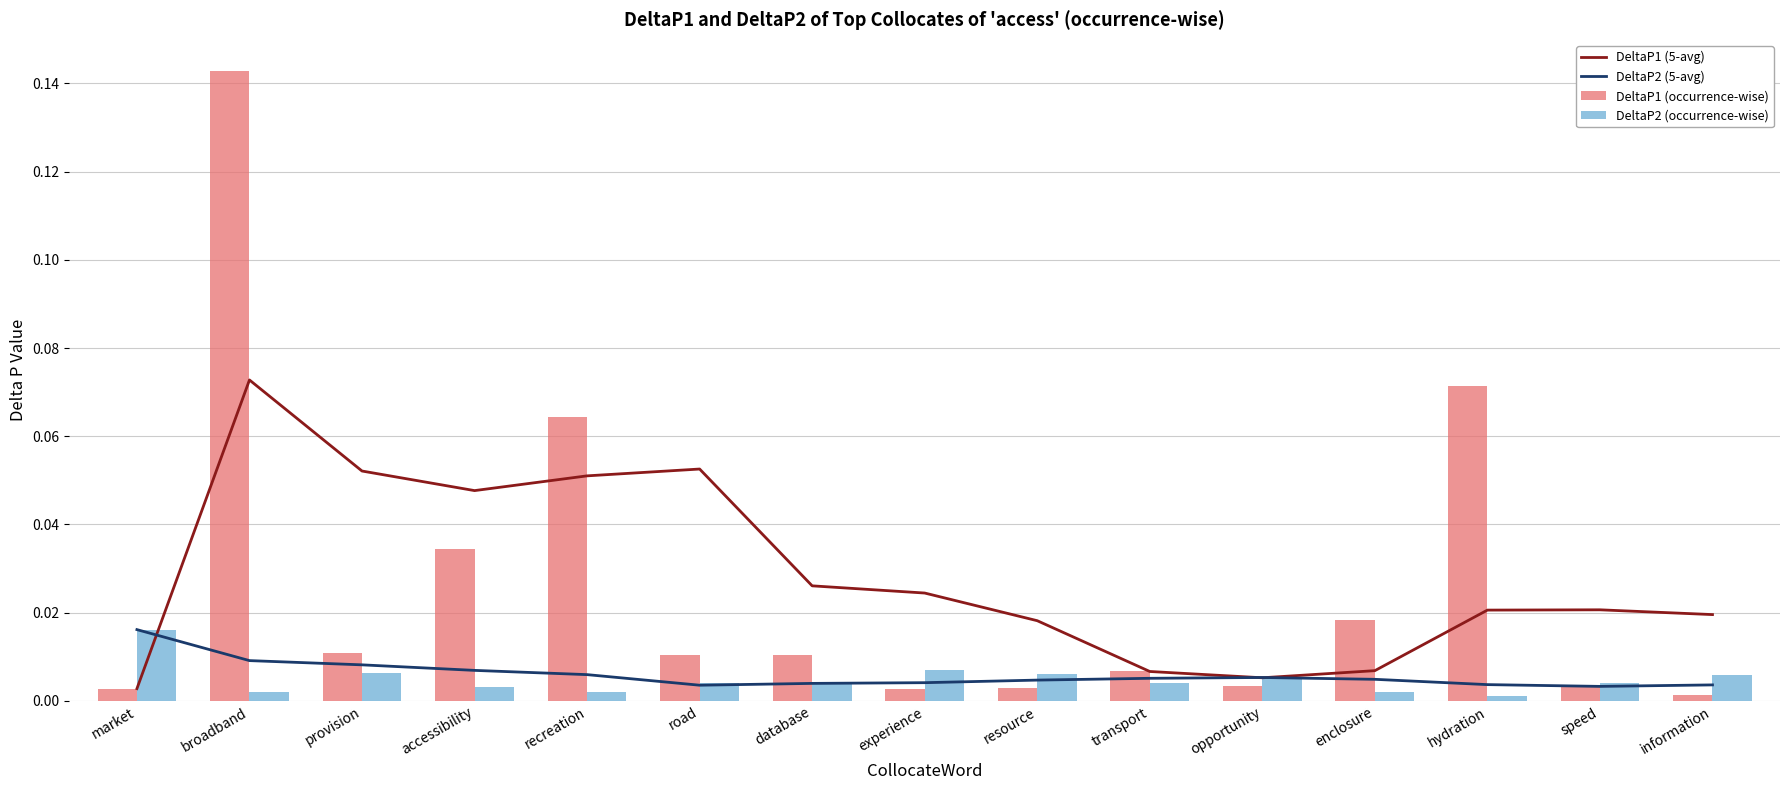

Between opportunity and speed, which series saw the biggest shift?

DeltaP1 (5-year avg)